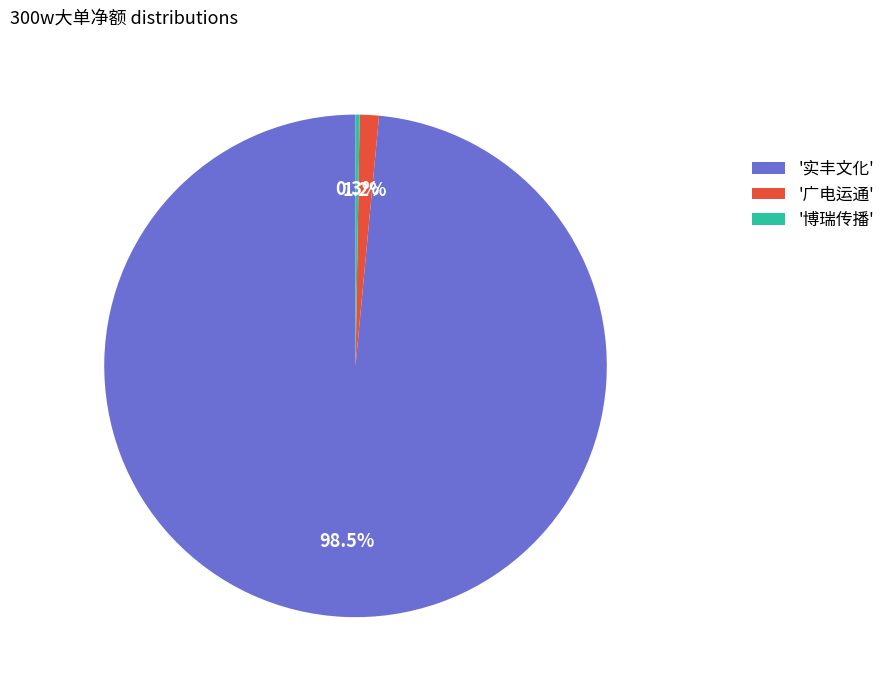

Which slice is the largest?

'实丰文化'